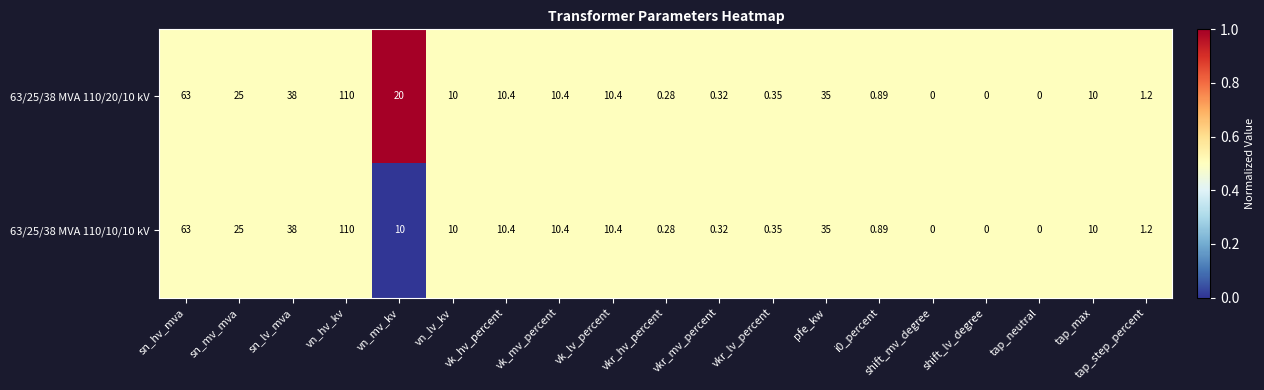

Which category has the highest value across all series?

vn_hv_kv